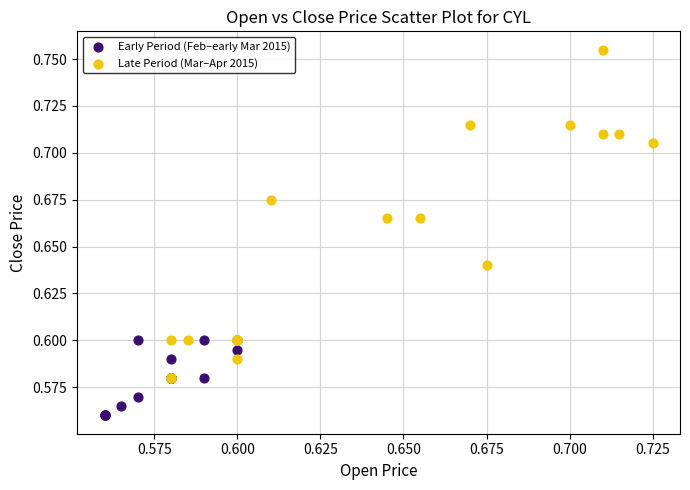

What are all the series names shown in the legend?

Early Period (Feb–early Mar 2015), Late Period (Mar–Apr 2015)